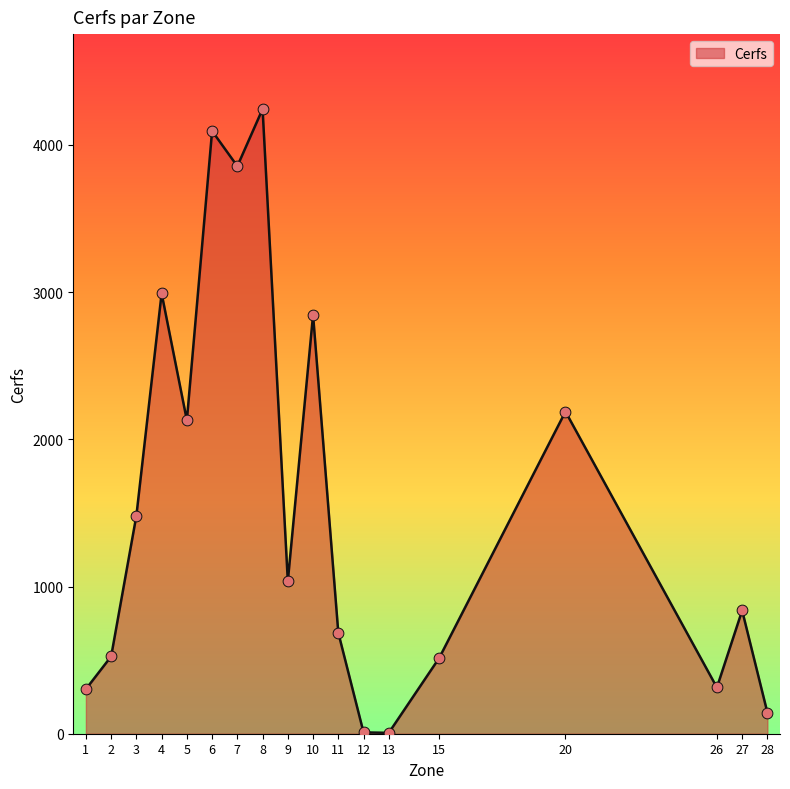

What is the change in value from 4 to 9?

-1955